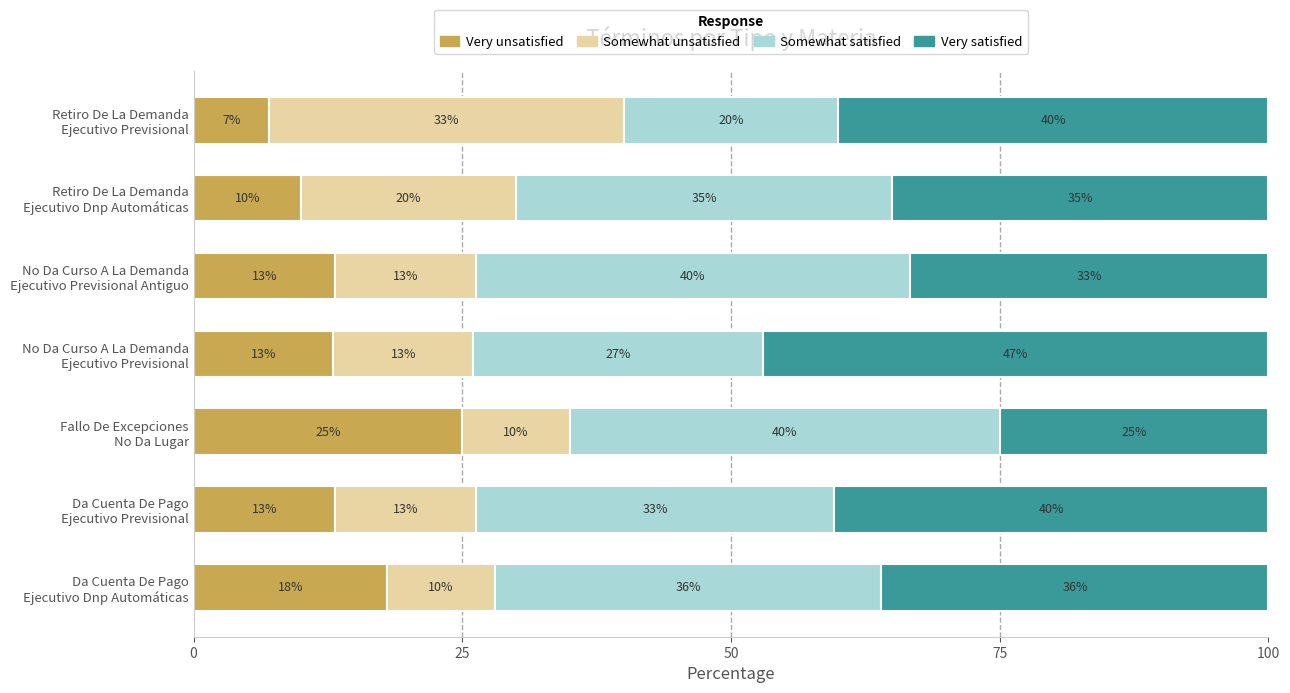

Count the Very unsatisfied values in the range 10 to 18.

5